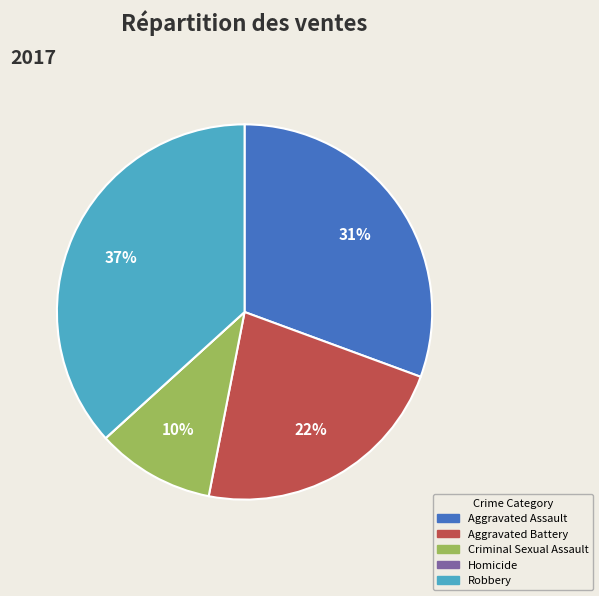

Between Robbery and Criminal Sexual Assault, which is larger?

Robbery